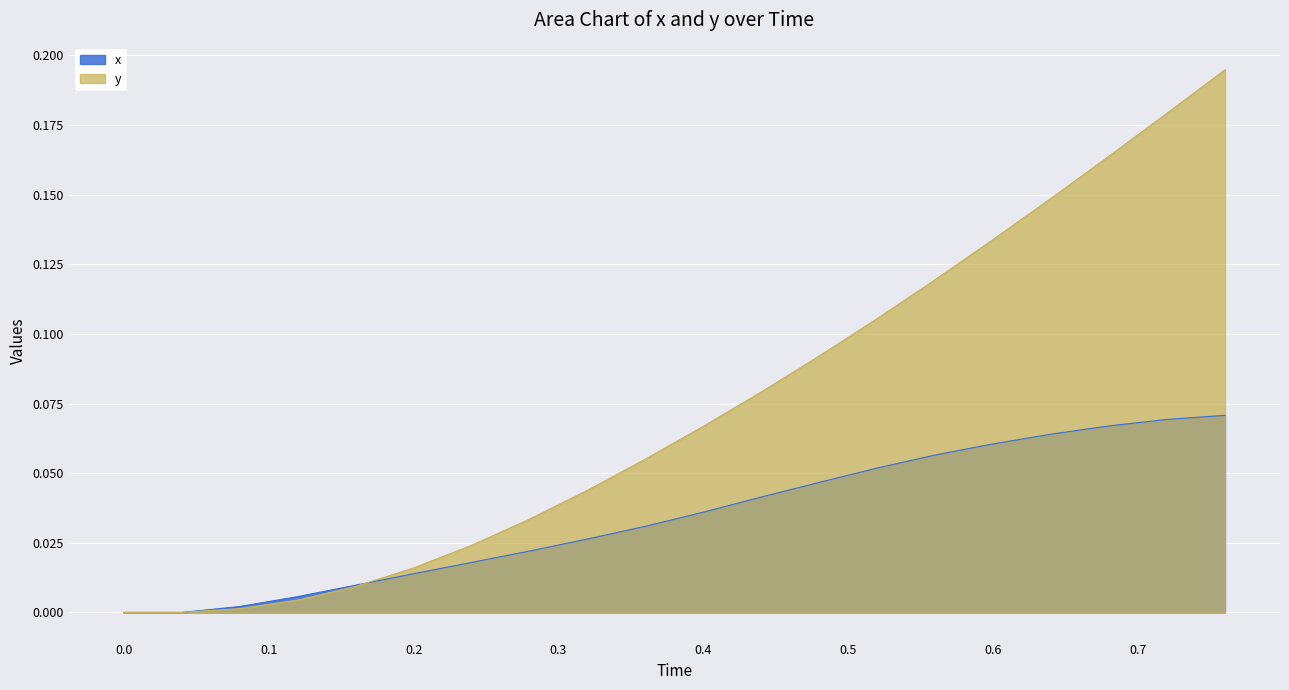

Is it true that y equals 0.0 at 0.16?

False